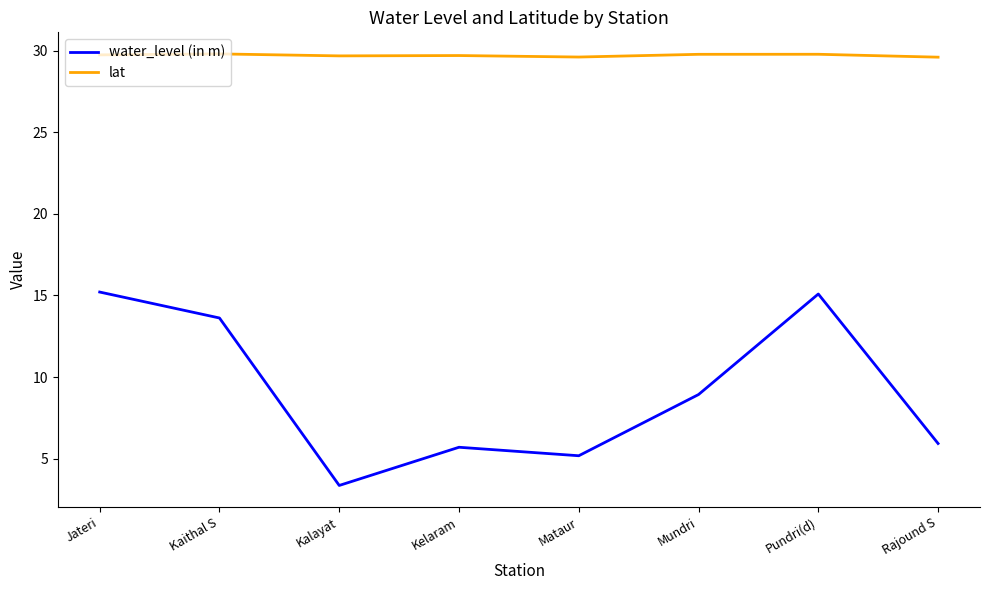

Is it true that lat equals 12.3 at Kalayat?

False